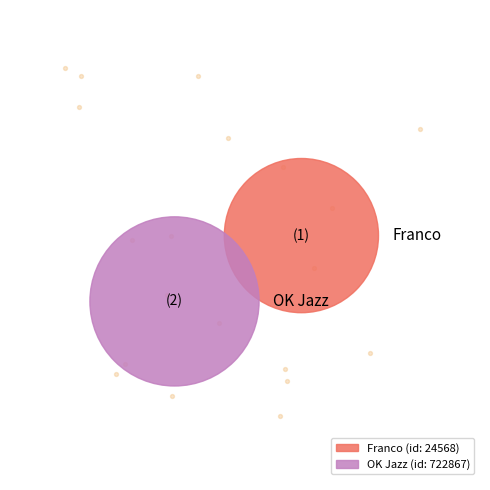

To the nearest percent, what is the average slice percentage?

50%